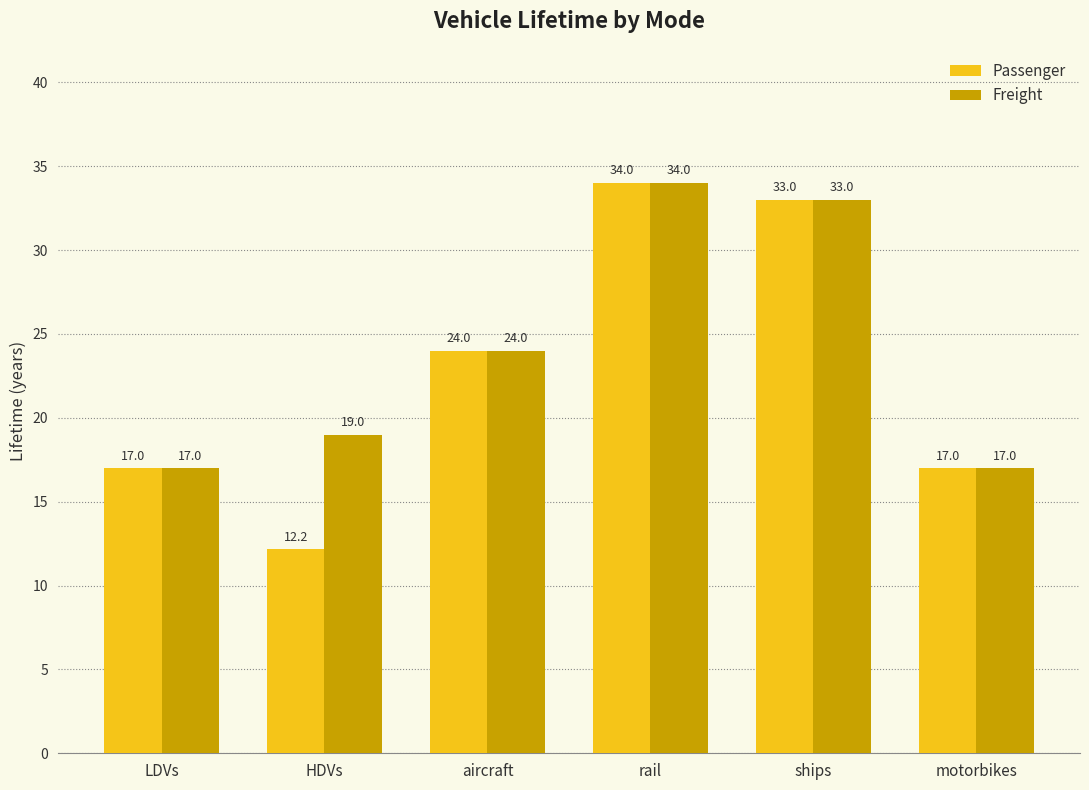

How many groups of bars are there?

6